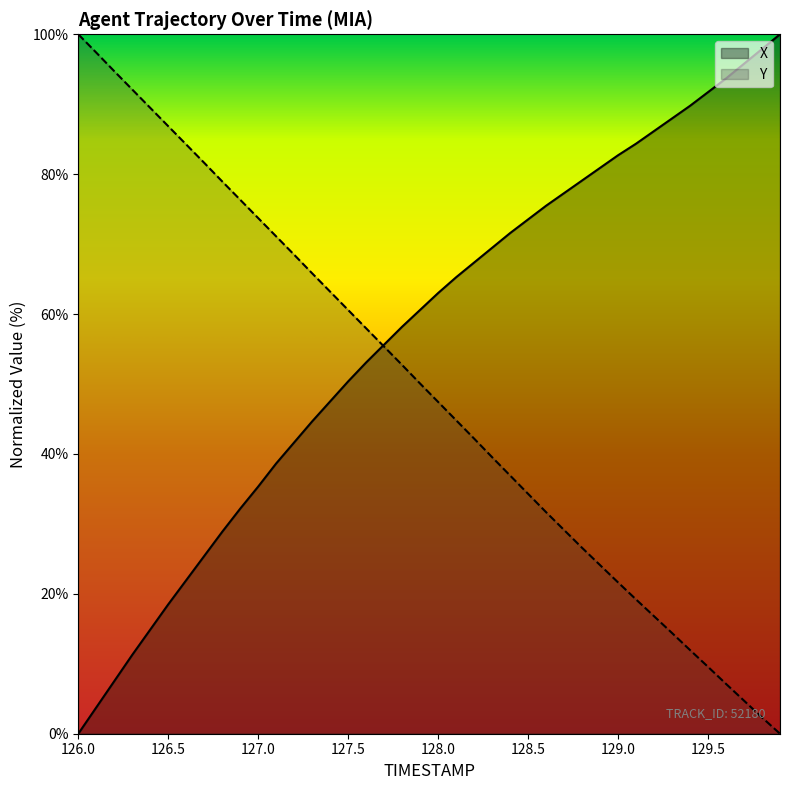

What are all the series names shown in the legend?

X, Y